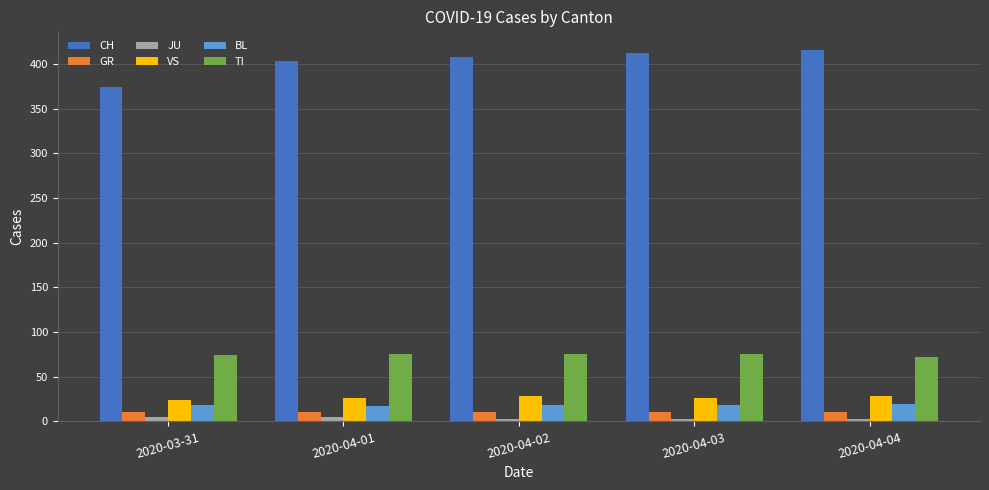

How many data points does each series have?

5